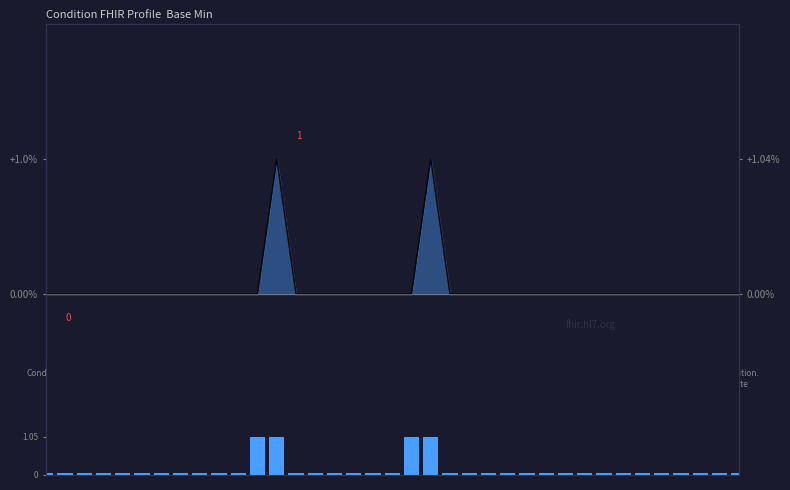

Between Condition.
note and 24, which is larger?

Condition.
note